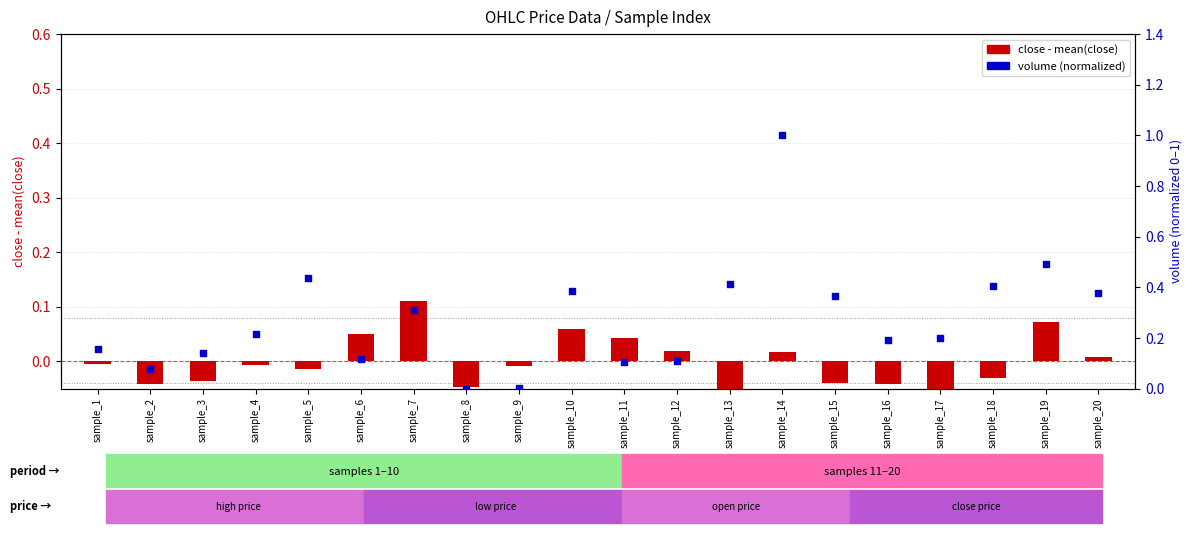

Is the value of volume (normalized) at sample_15 greater than the value of close - mean(close) at sample_8?

Yes